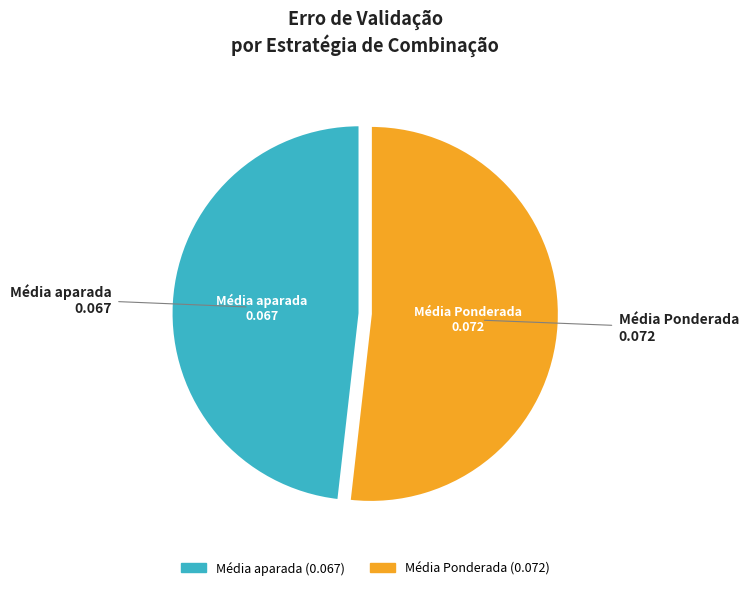

Which slice is the smallest?

Média aparada